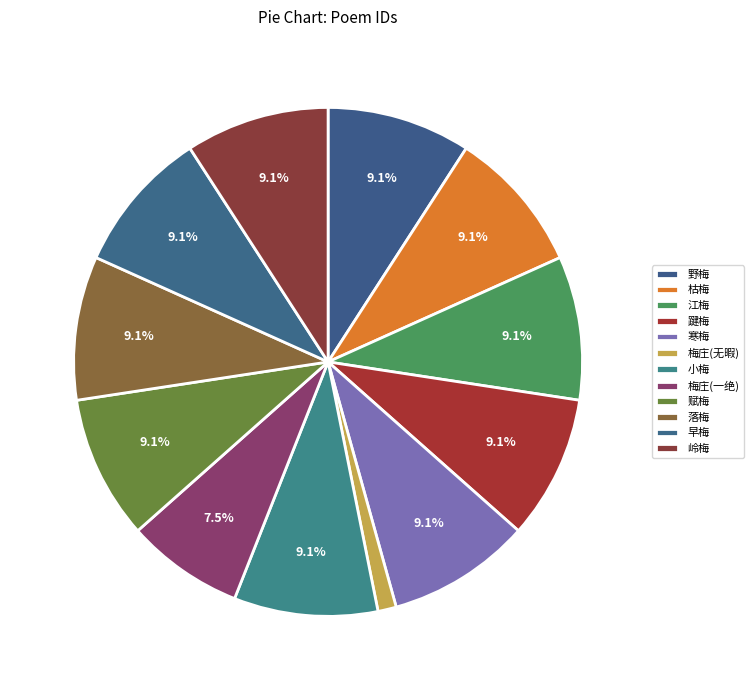

Does 早梅 represent more than half of the total?

No